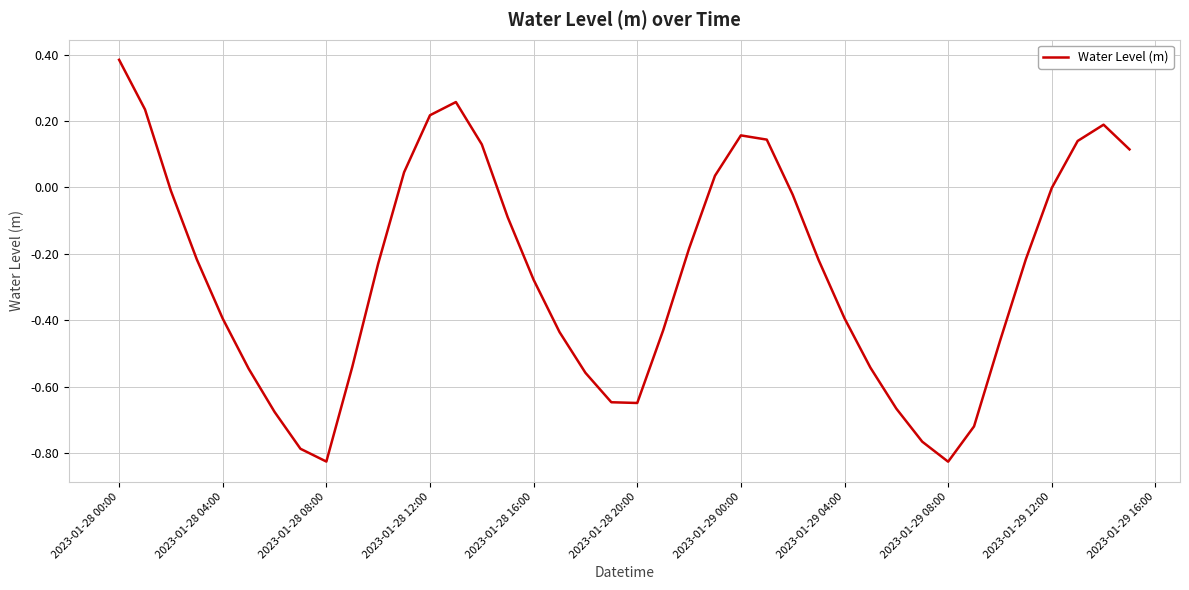

How many lines are shown in the chart?

1